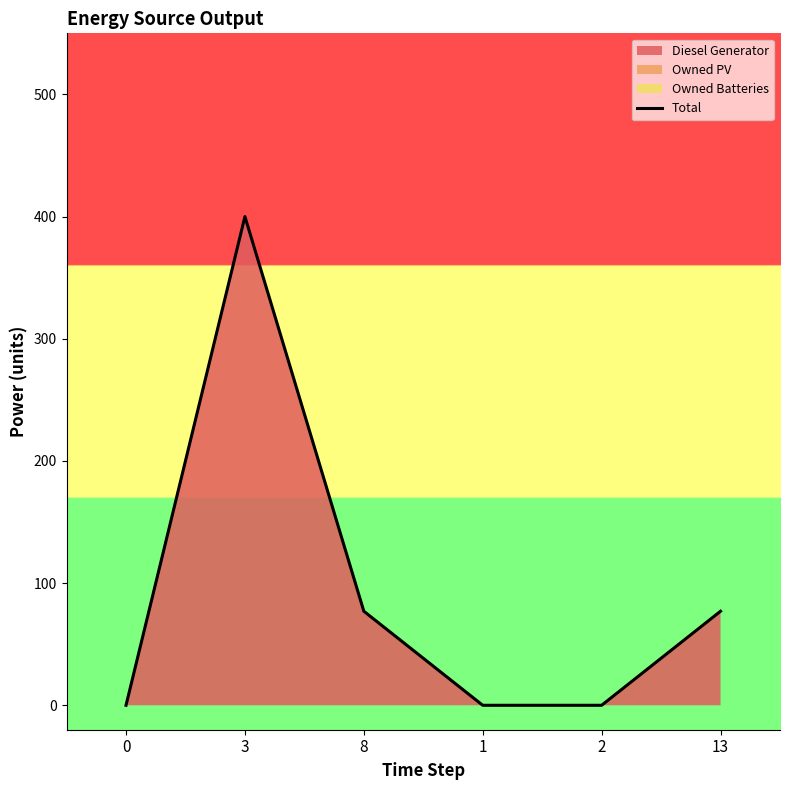

What is the change in value from 1 to 13?

+77.0